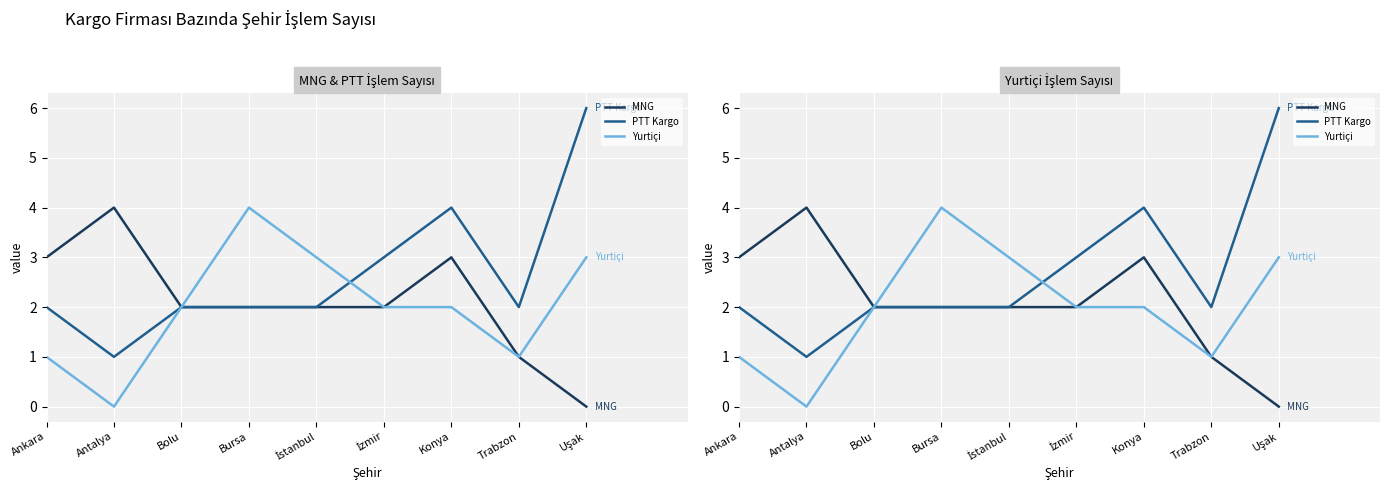

Between Trabzon and Ankara, which is larger?

Ankara